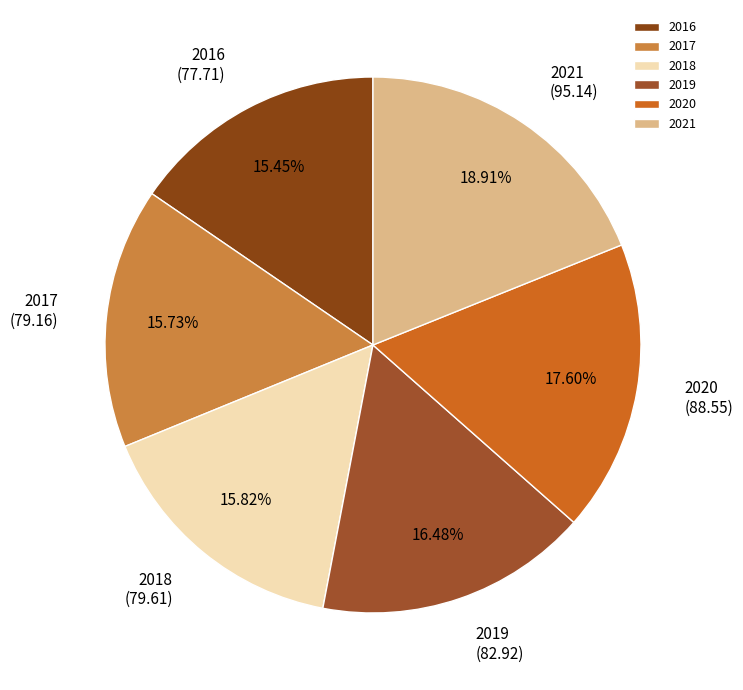

To the nearest percent, what is the combined percentage of 2017 and 2018?

32%